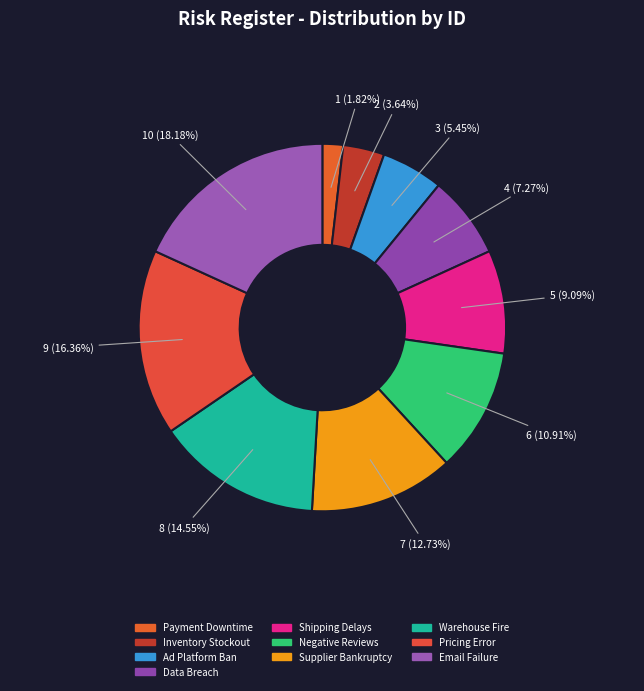

To the nearest percent, what percentage of the pie is Negative Reviews?

11%